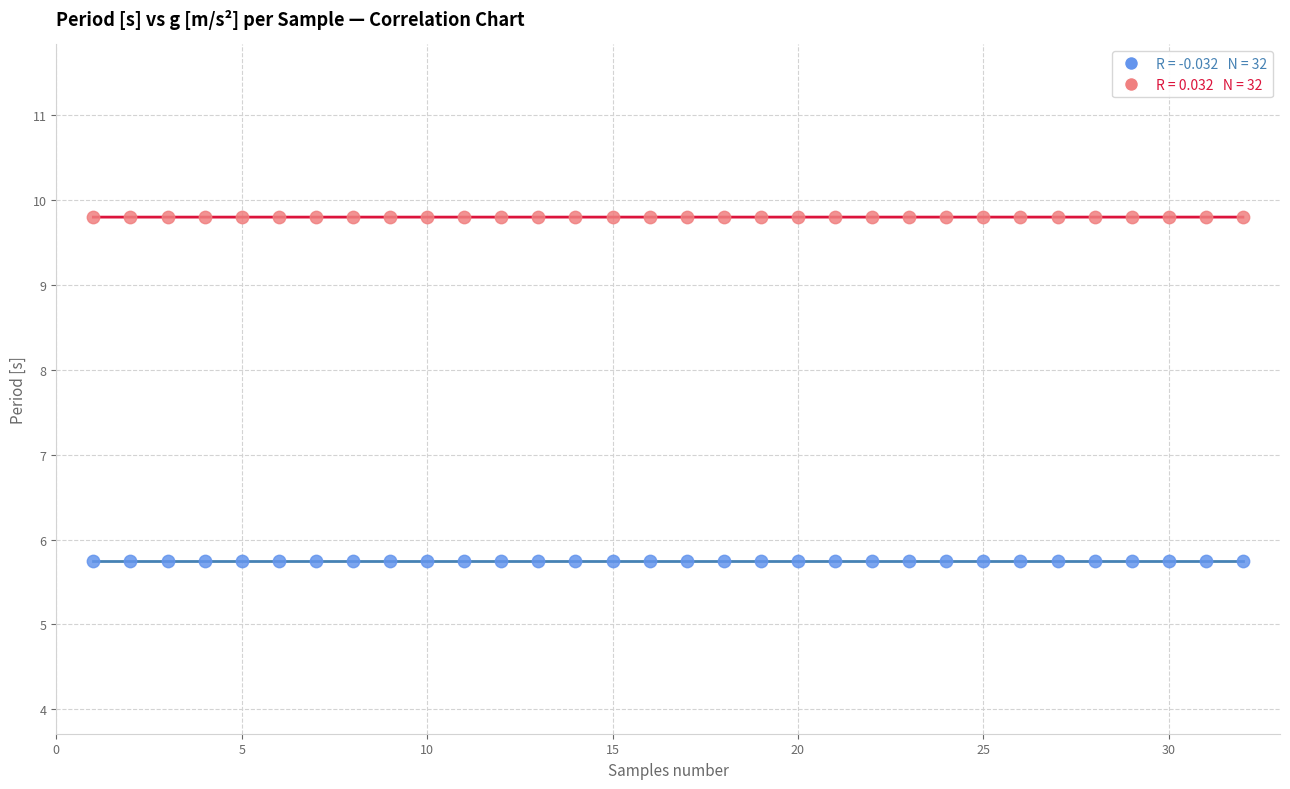

Across all data points, what is the range of X values (max minus min)?

31.0